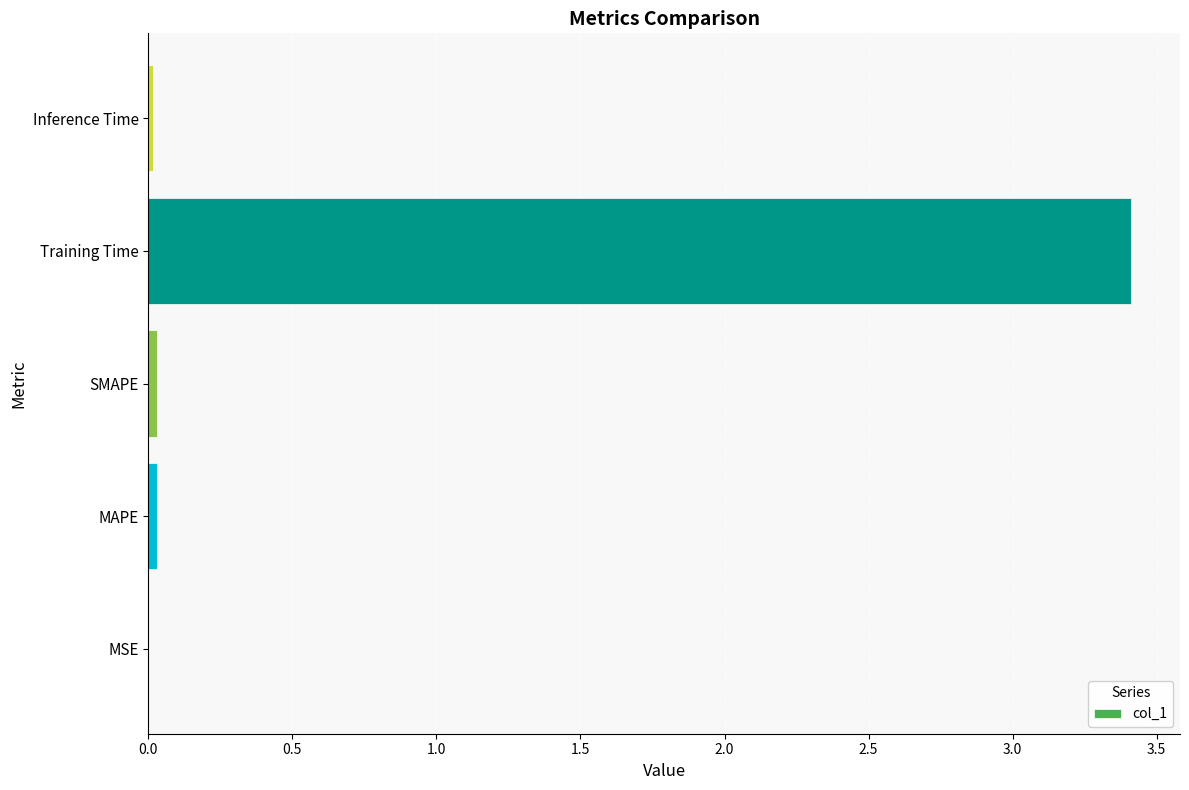

Which has a higher value, MSE or Training Time?

Training Time